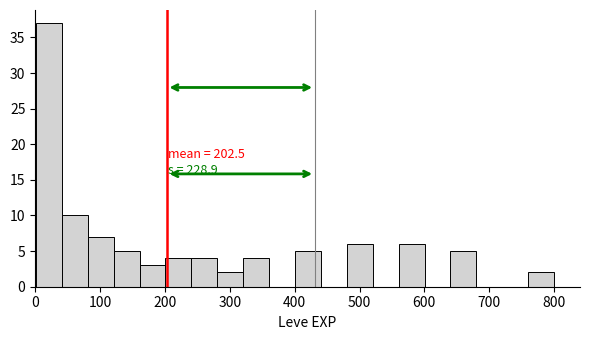

Around what value on the x-axis is the tallest bar? Give the approximate position of its centre, as read against the axis.

20